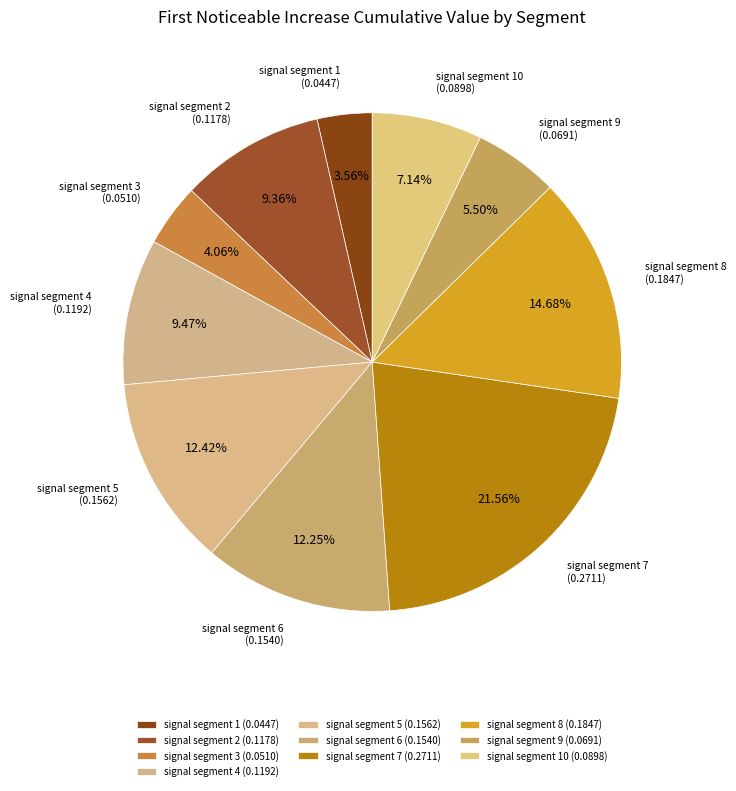

To the nearest percent, what portion does signal segment 7 represent?

22%